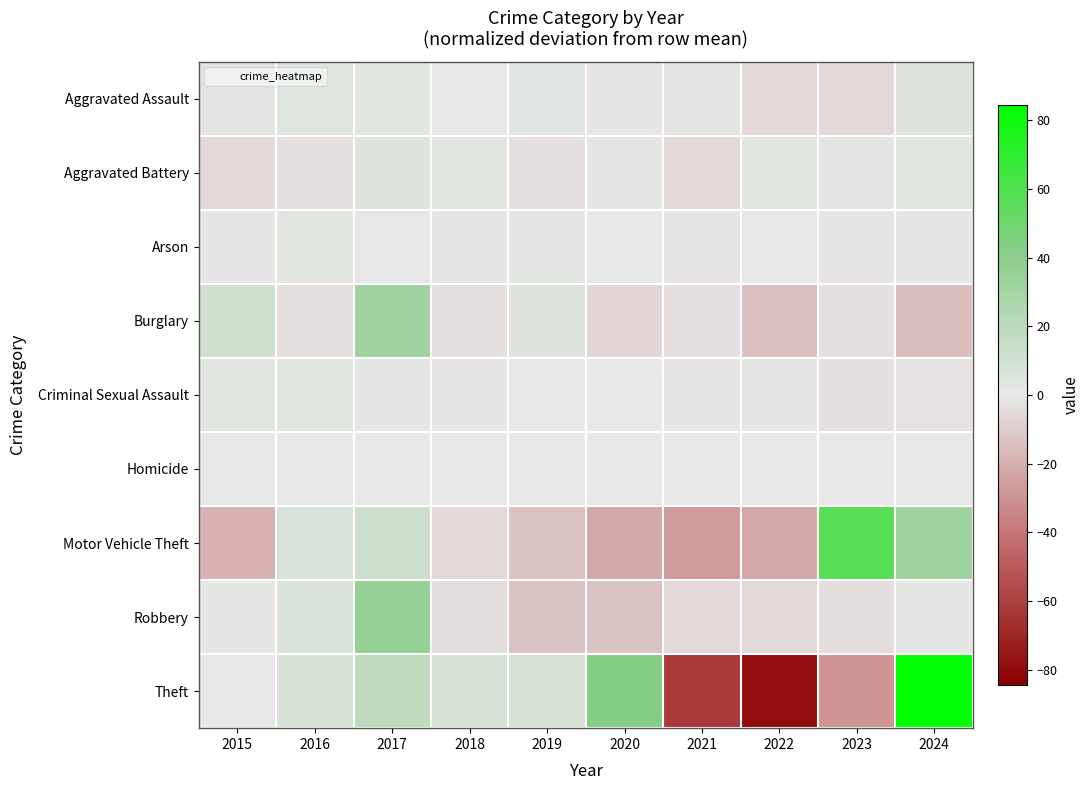

At which category is the sum across all series the highest?

2017